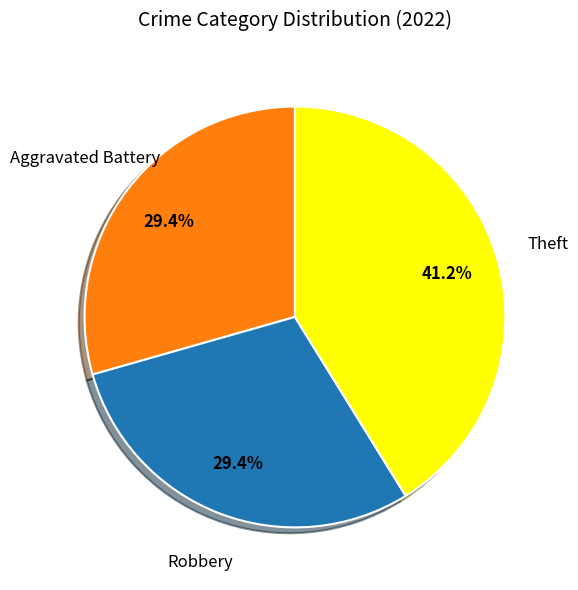

Approximately how many times larger is the value at Aggravated Battery compared to Robbery?

1.0